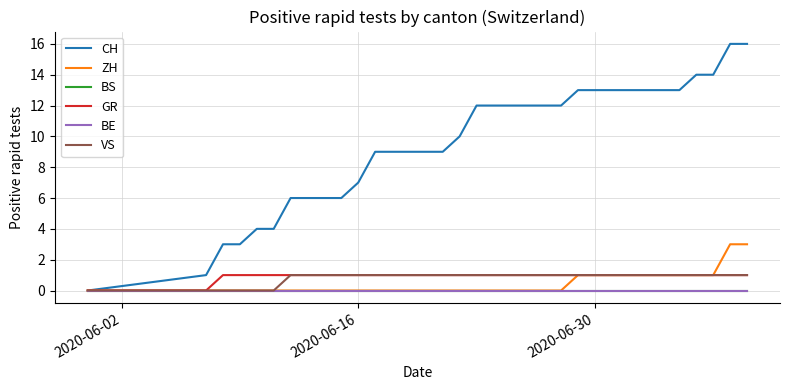

Which series has the largest range (max minus min)?

CH